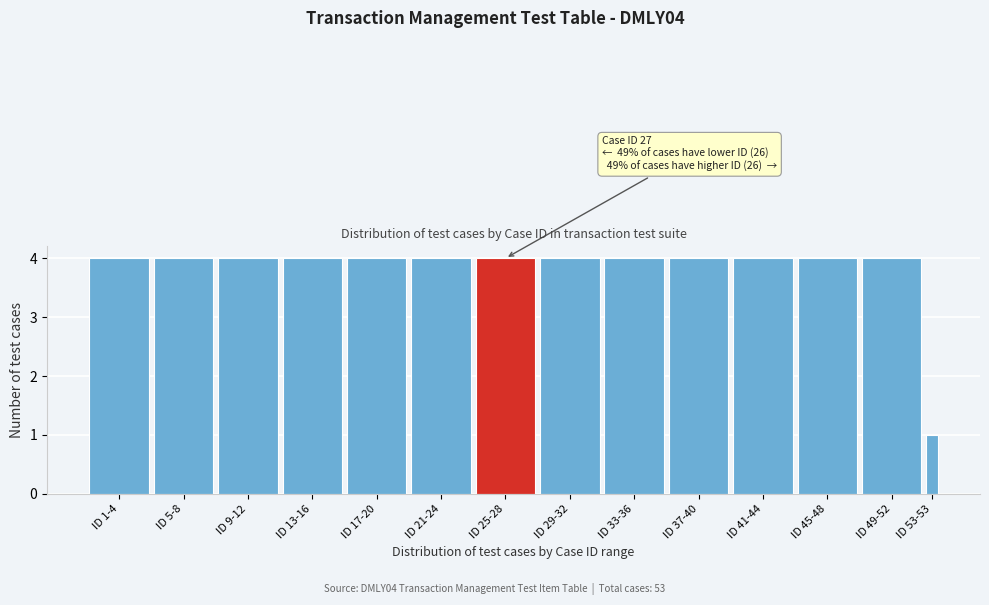

Reading left to right, transcribe all the data shown in this chart.

4	4	4	4	4	4	4	4	4	4	4	4	4	1